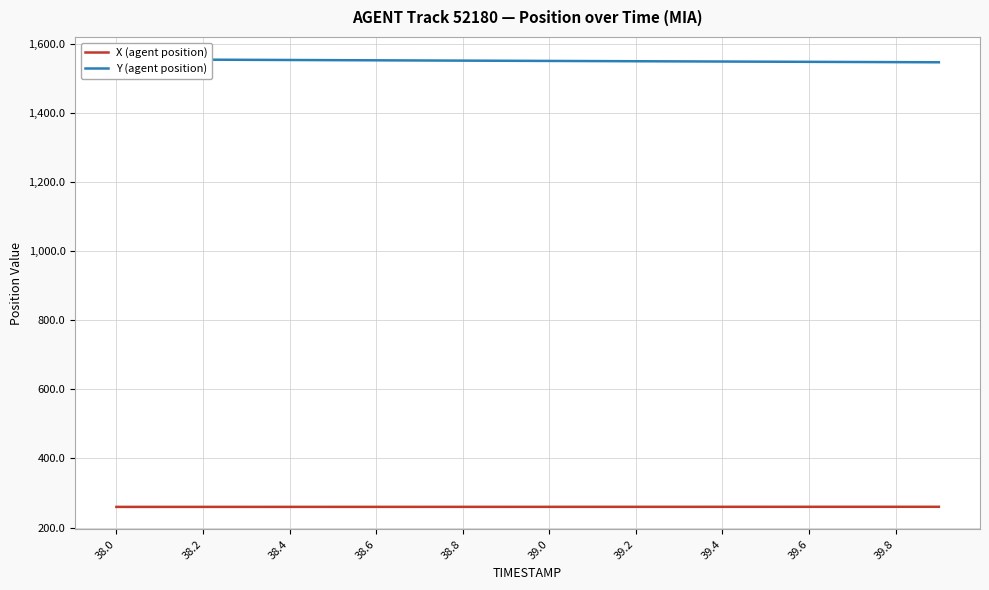

Reading left to right, extract all data points from this chart.

X (agent position): 259.9	259.9	259.9	260.0	260.0	260.0	260.0	260.0	260.0	260.1	260.1	260.1	260.1	260.1	260.1	260.1	260.2	260.2	260.2	260.2
Y (agent position): 1555.3	1554.8	1554.3	1553.8	1553.4	1552.9	1552.5	1552.0	1551.5	1551.1	1550.7	1550.2	1549.8	1549.3	1548.9	1548.5	1548.0	1547.6	1547.2	1546.8